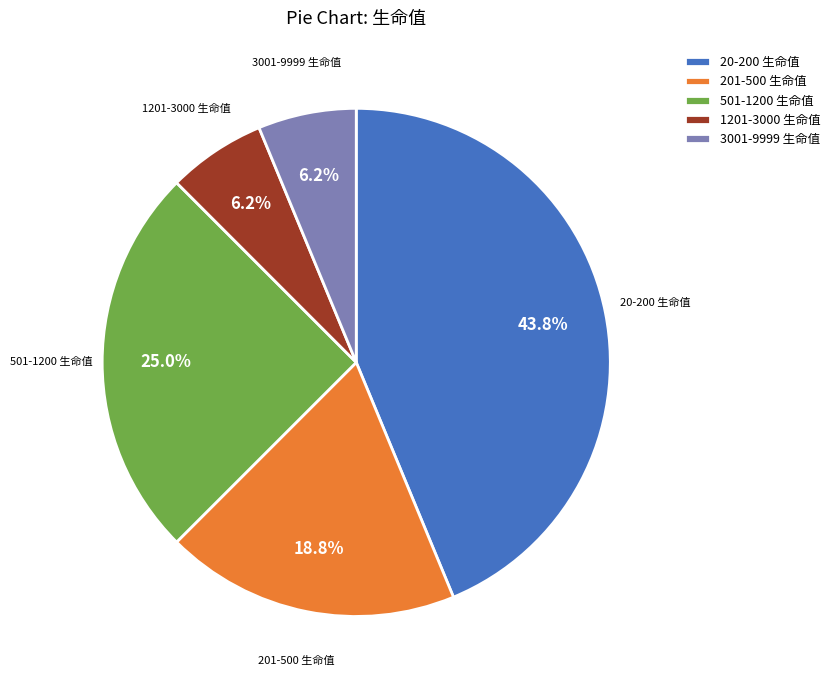

Which category has the biggest portion of the pie?

20-200 生命值